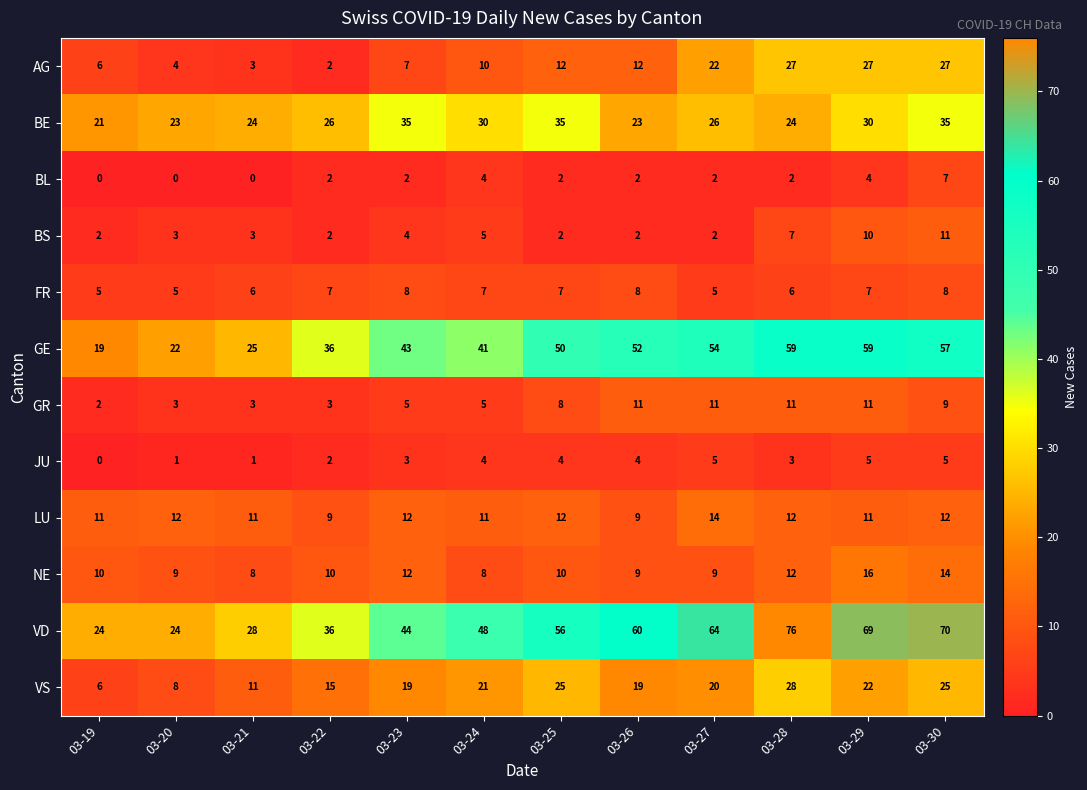

What is the total value across all series at 03-28?

267